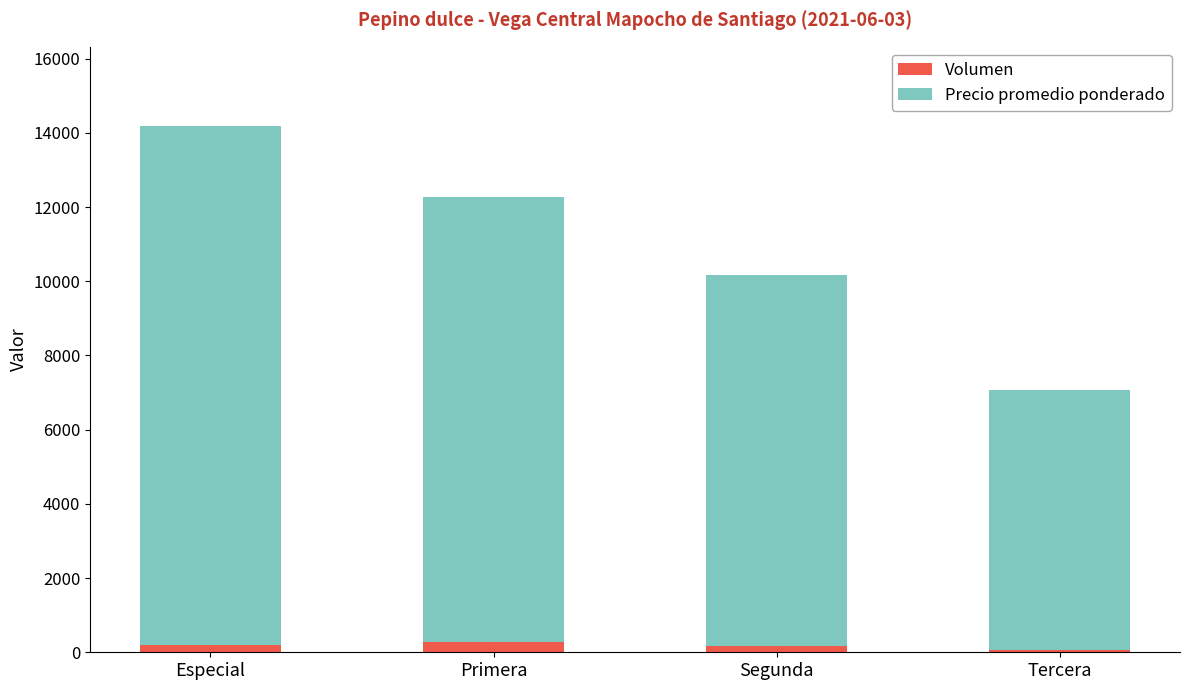

At which category is the sum across all series the highest?

Especial